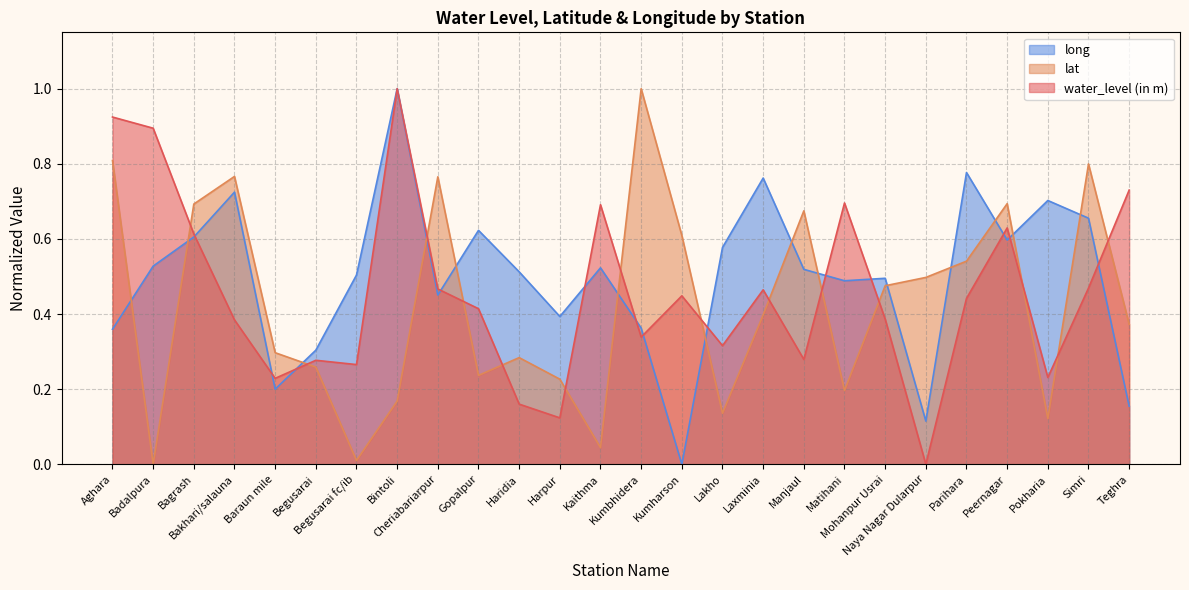

How many intersections are there between water_level (in m) and lat?

14